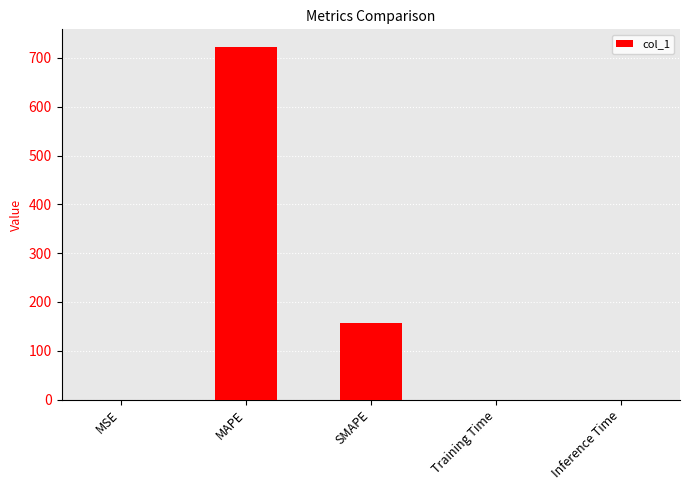

The value at SMAPE is 97.1. True or false?

False